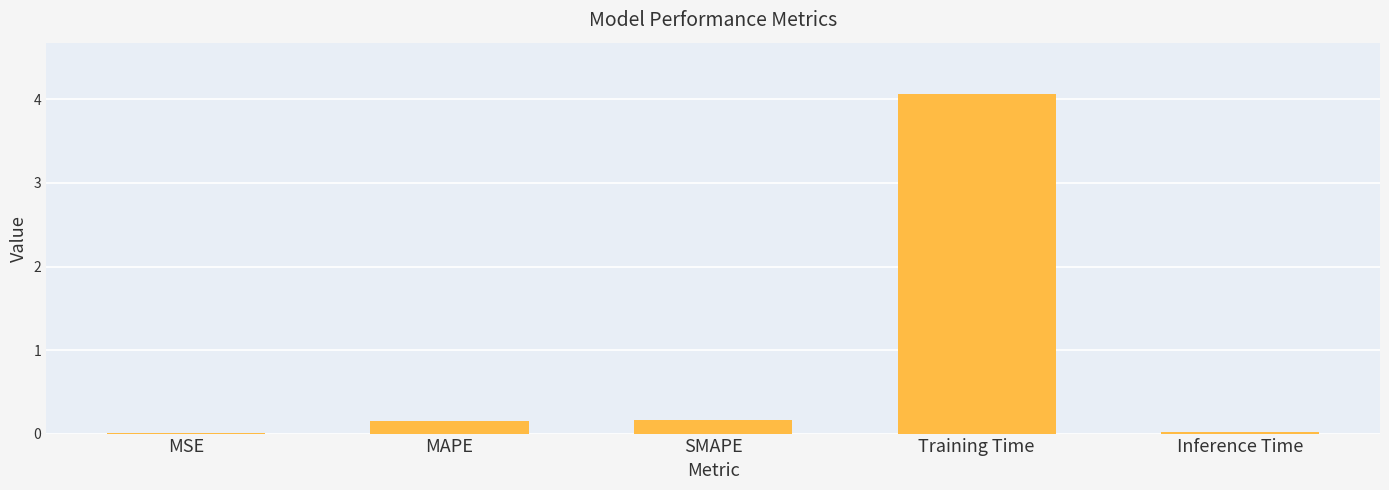

What is the approximate value at Training Time?

4.1